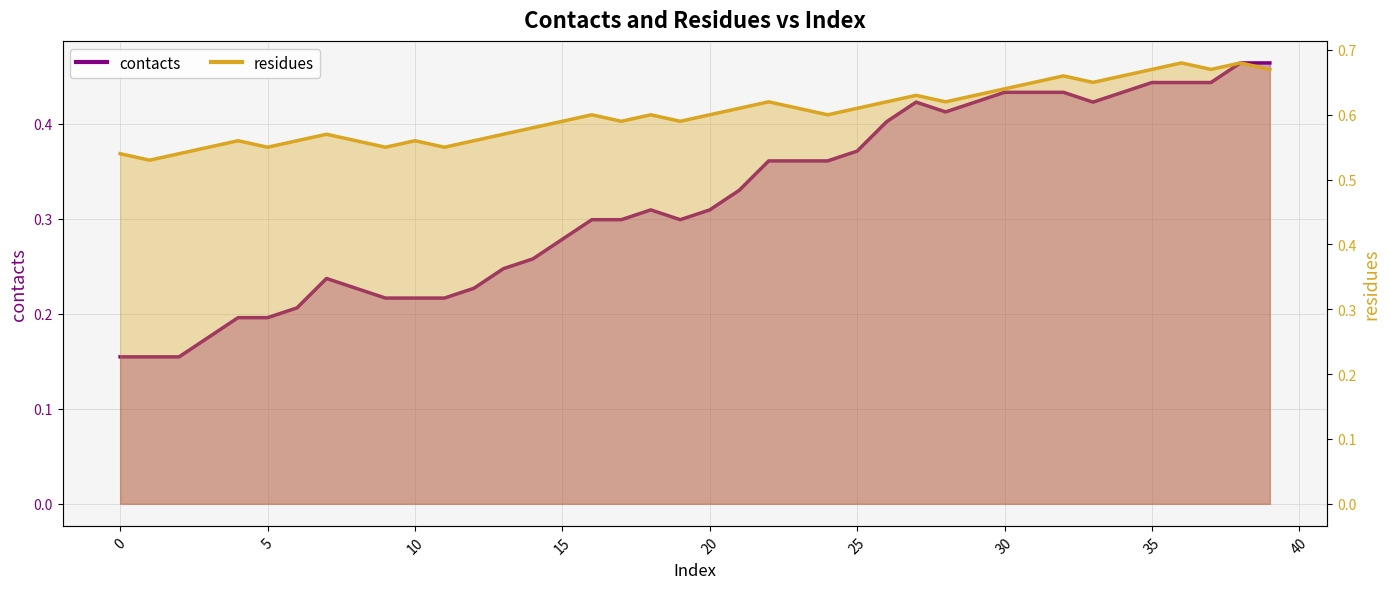

What is the value of the contacts point at the 2nd from the left?

0.2